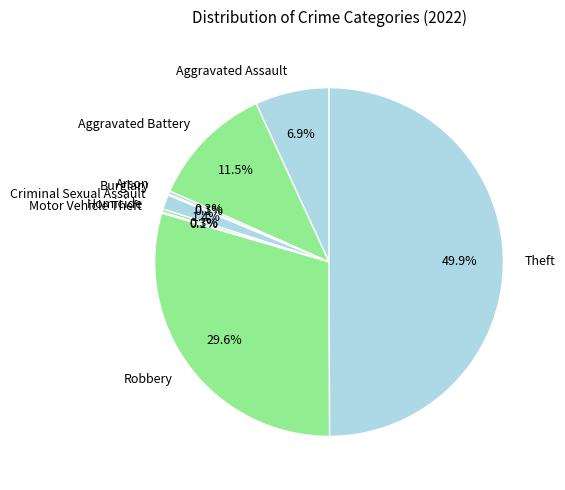

What is the largest slice in the pie chart?

Theft